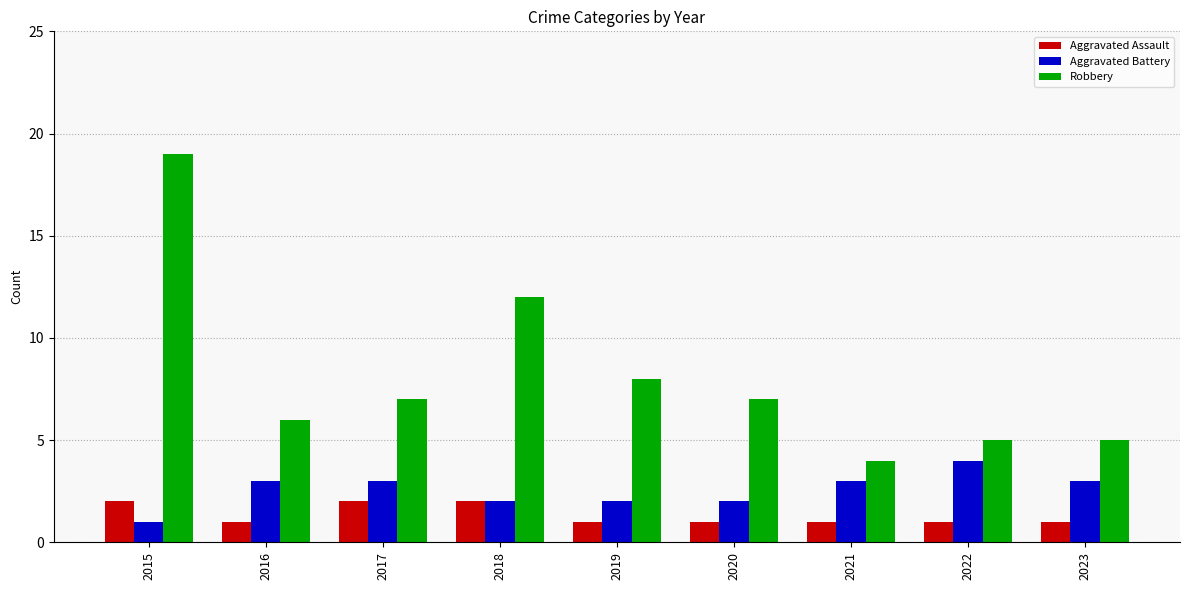

What is the lowest value of the Robbery series?

4